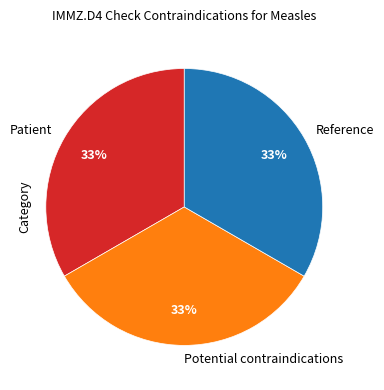

Is there any slice that represents more than half of the pie?

No